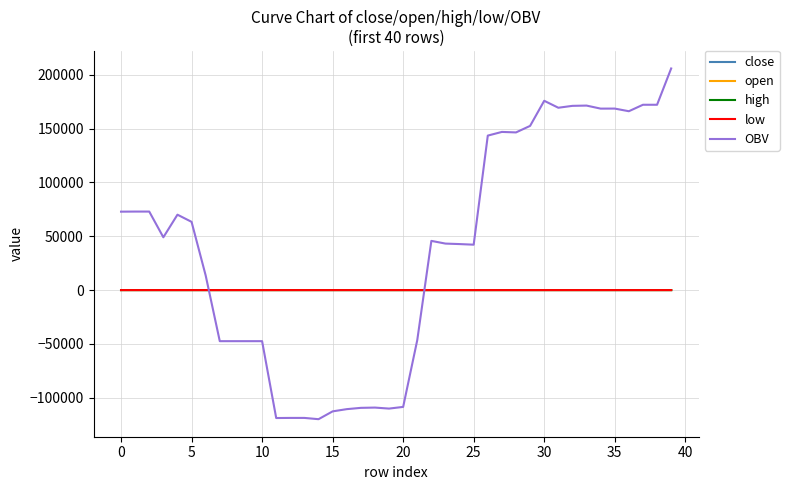

How many series are shown in this chart?

5